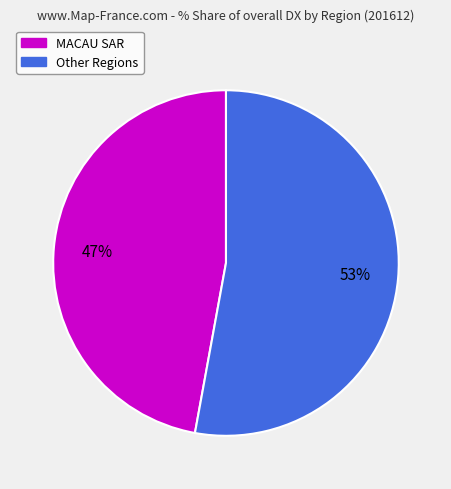

How many segments does this pie chart have?

2